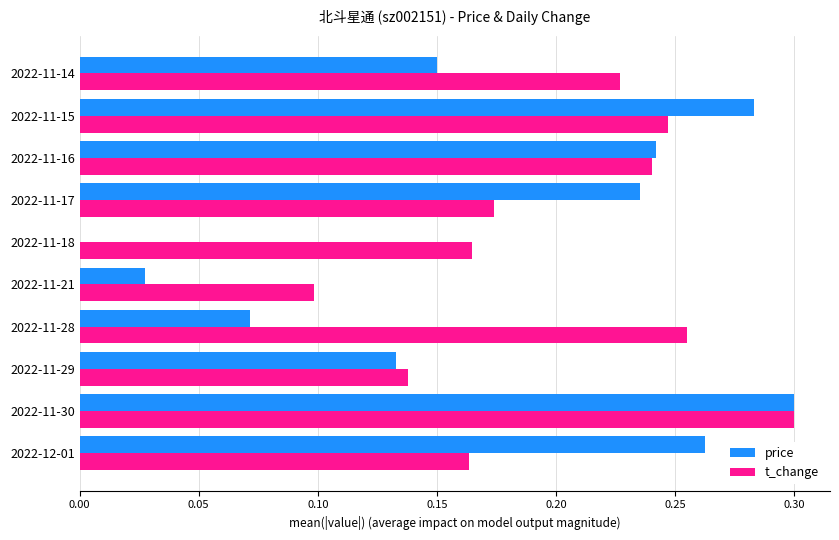

What is the sum of the t_change values at 2022-11-30 and 2022-11-17?

0.5